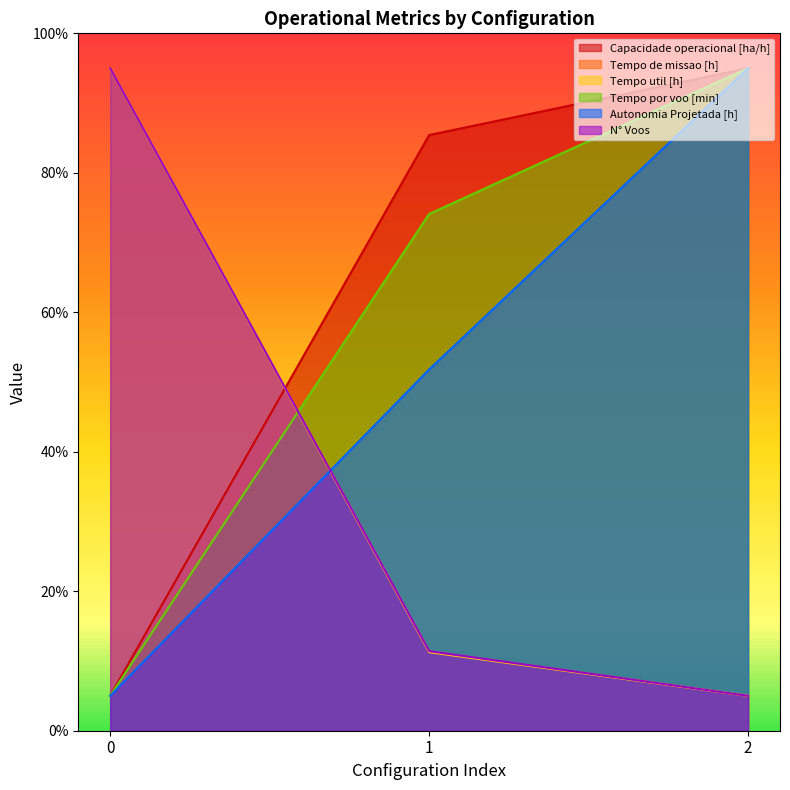

The Capacidade operacional [ha/h] series shows 2.8 at 0. True or false?

False